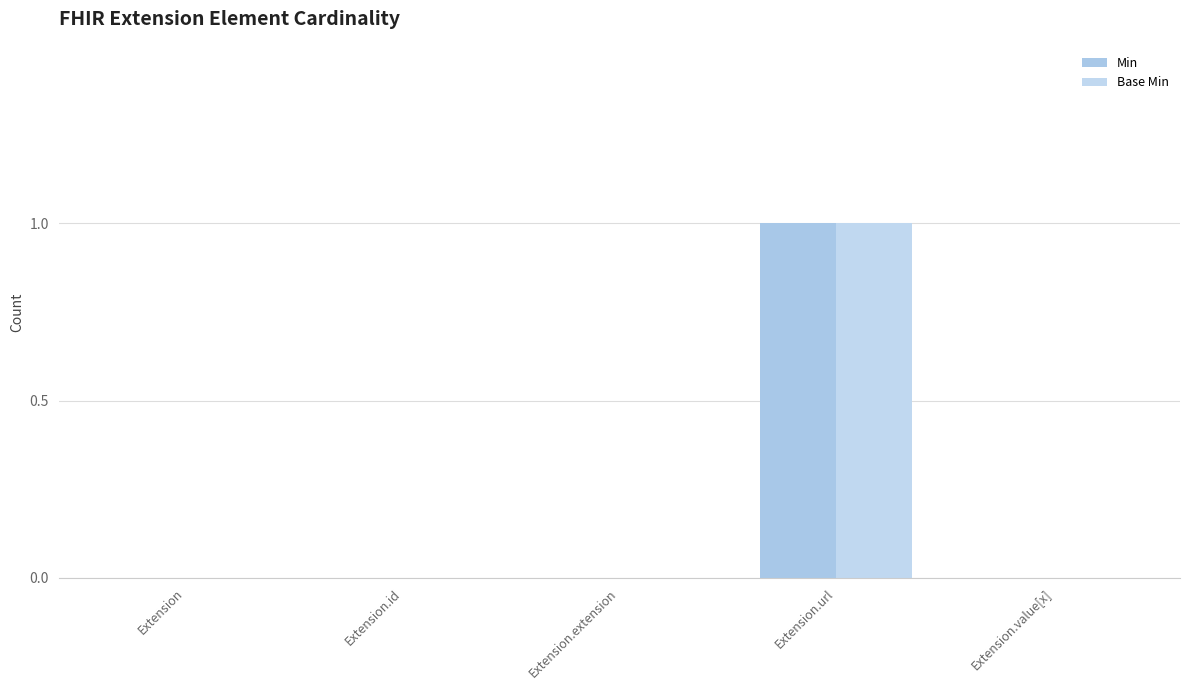

What position from the right is Extension.extension?

3